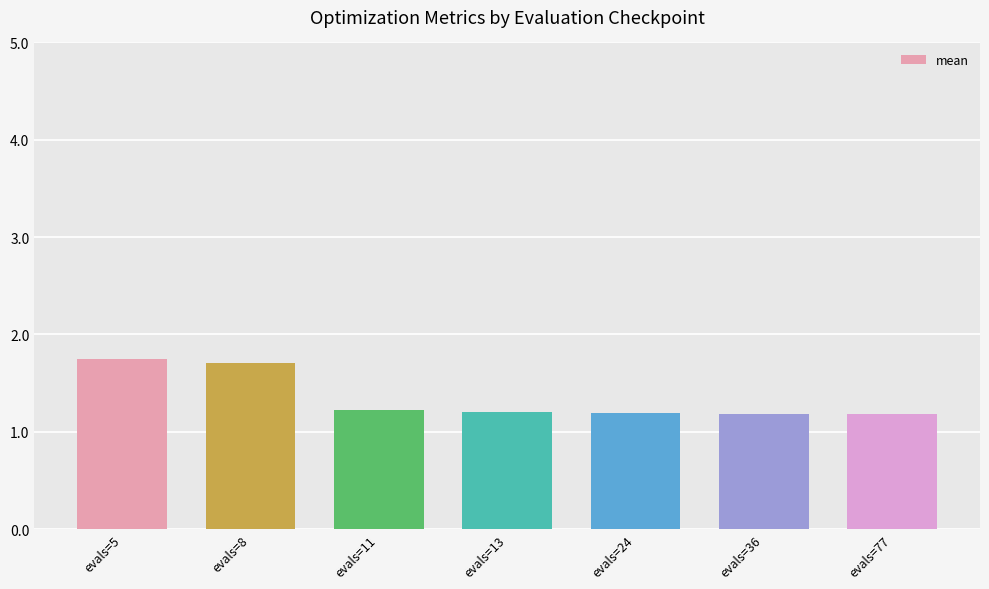

How many series are shown in this chart?

1